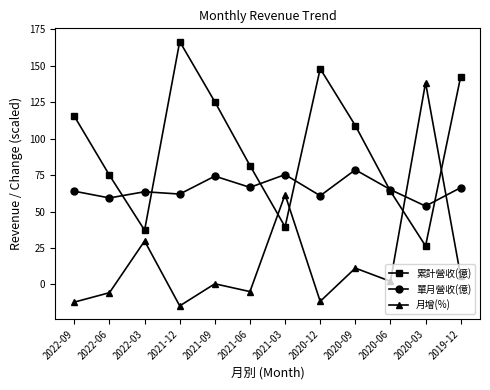

How many times do 單月營收(億) and 月增(%) cross each other?

2